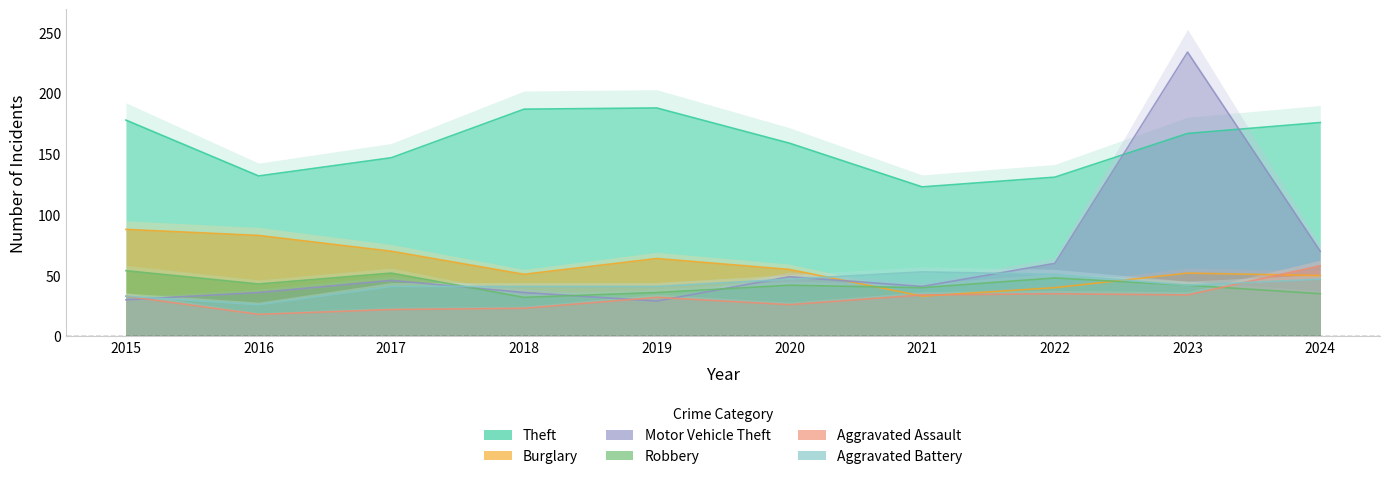

True or false: Burglary and Aggravated Battery cross at least once.

True